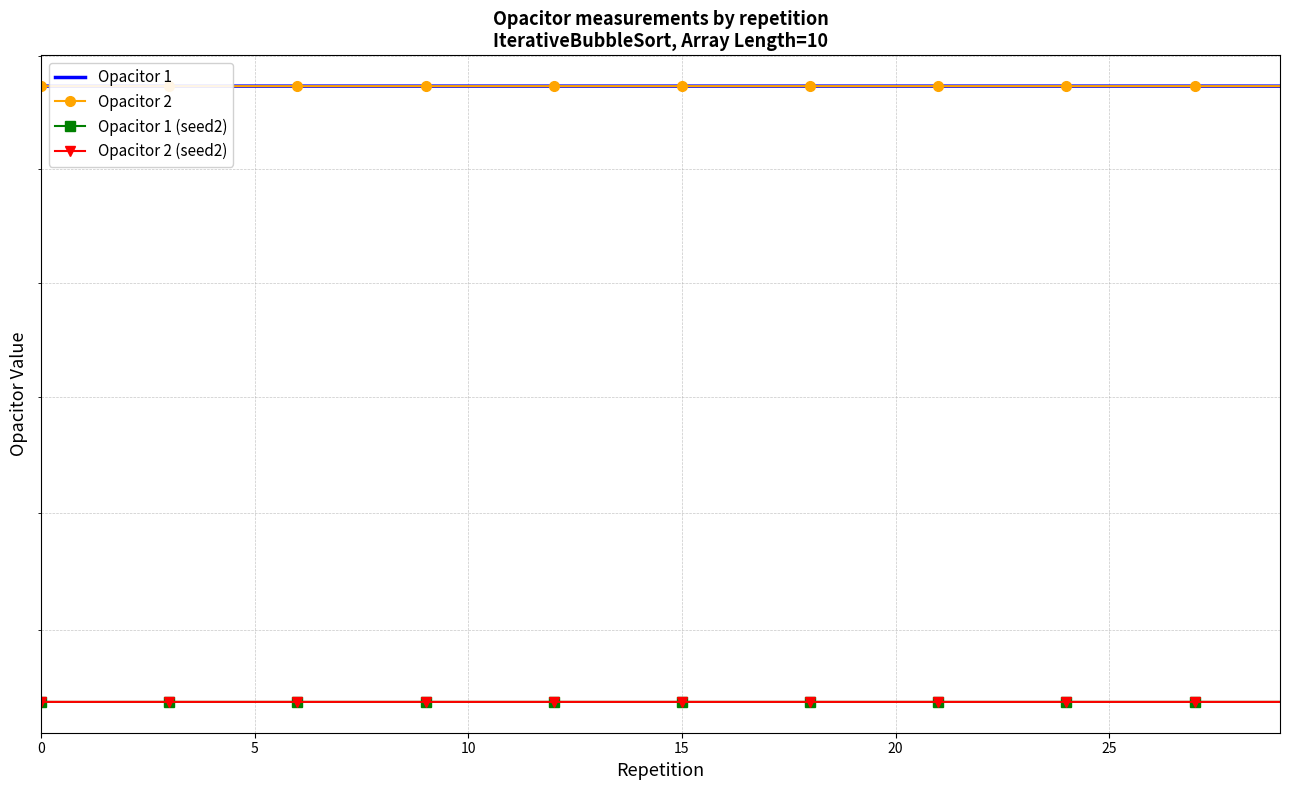

True or false: Opacitor 1 (seed2) and Opacitor 1 cross at least once.

False